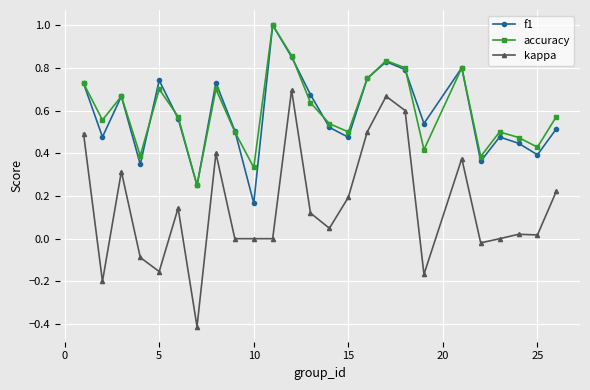

How many interior local valleys does the accuracy series have?

8